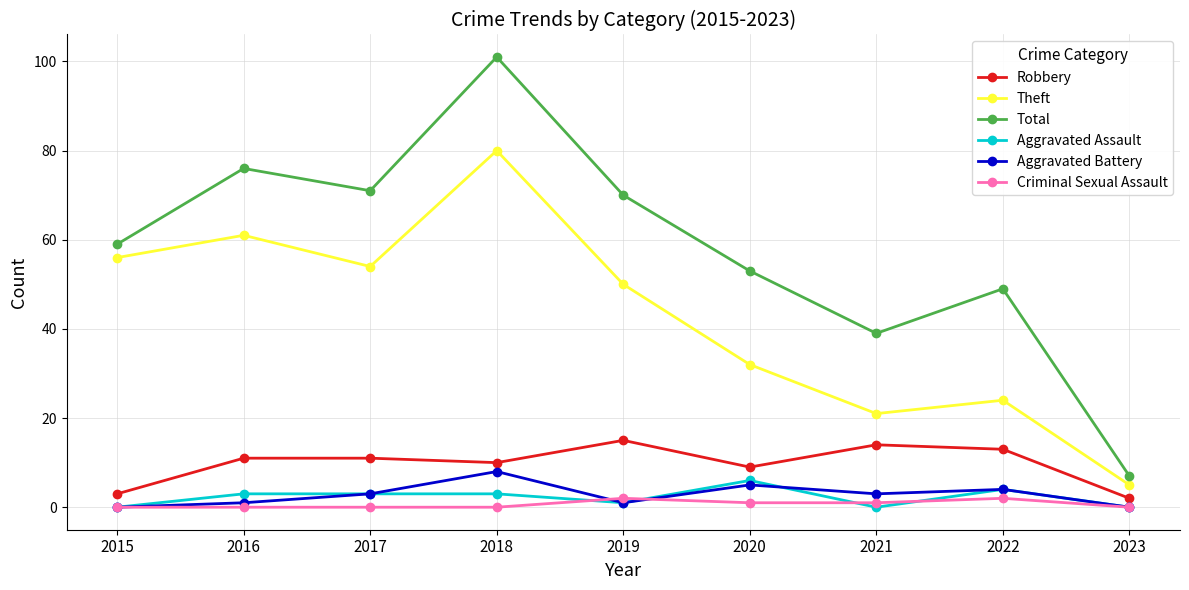

The value of Theft at 2020 is 48. True or false?

False